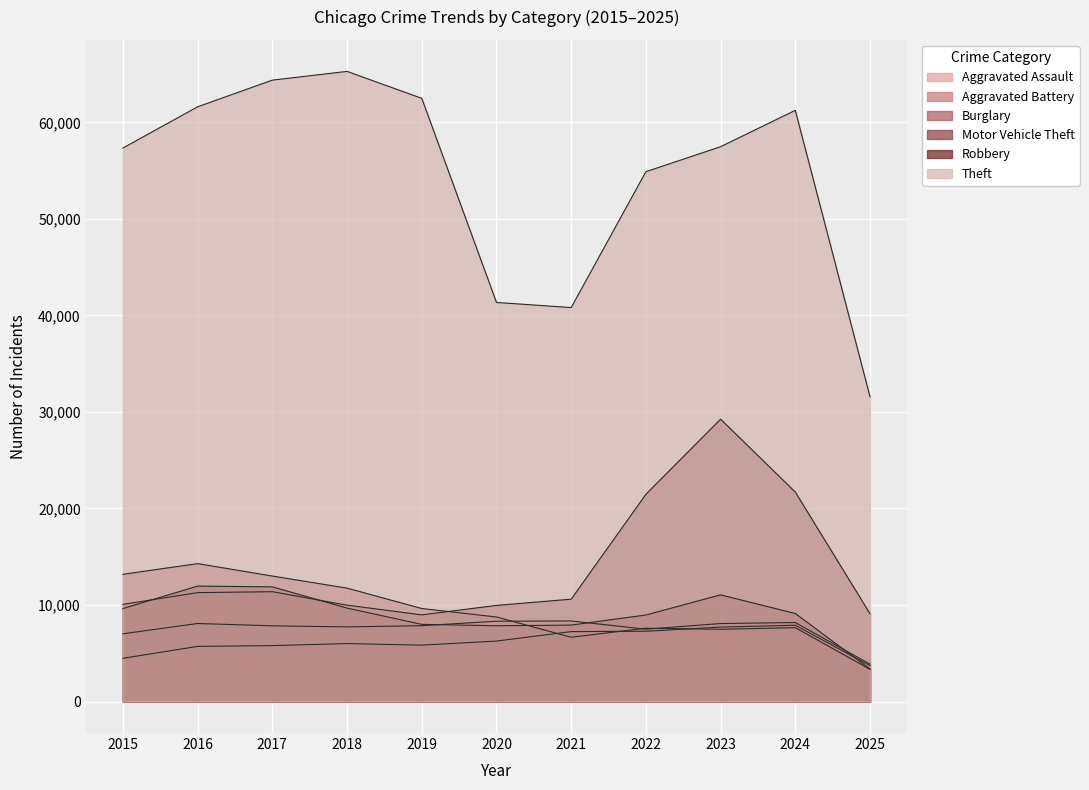

Read the Aggravated Battery value at 2021.

8346